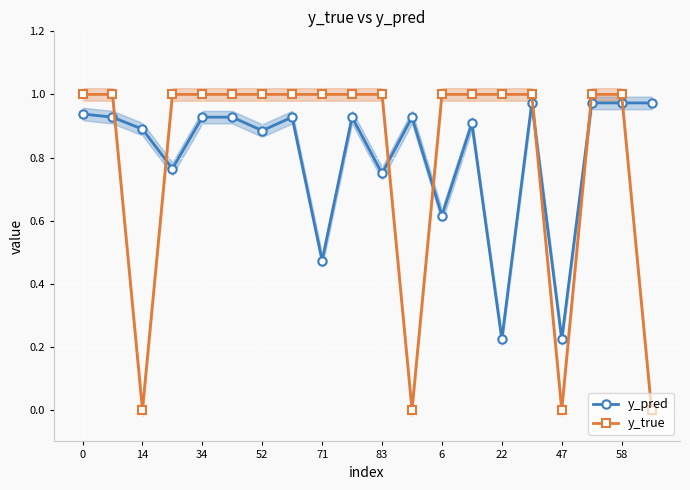

How many series are shown in this chart?

2